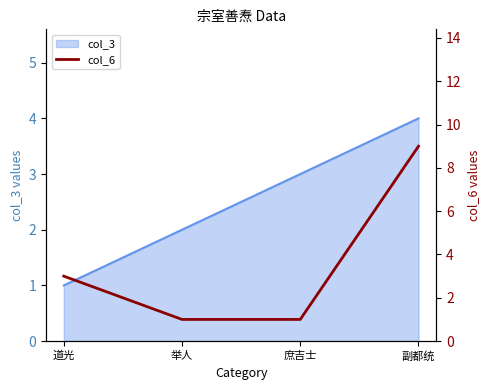

True or false: col_3 has more than 0 points higher than both neighbors.

False